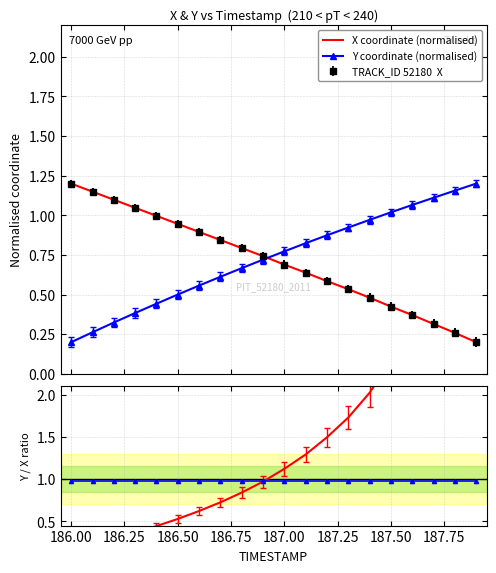

After their last crossing, which series has the higher values: Y coordinate (normalised) or Y / X ratio?

Y / X ratio